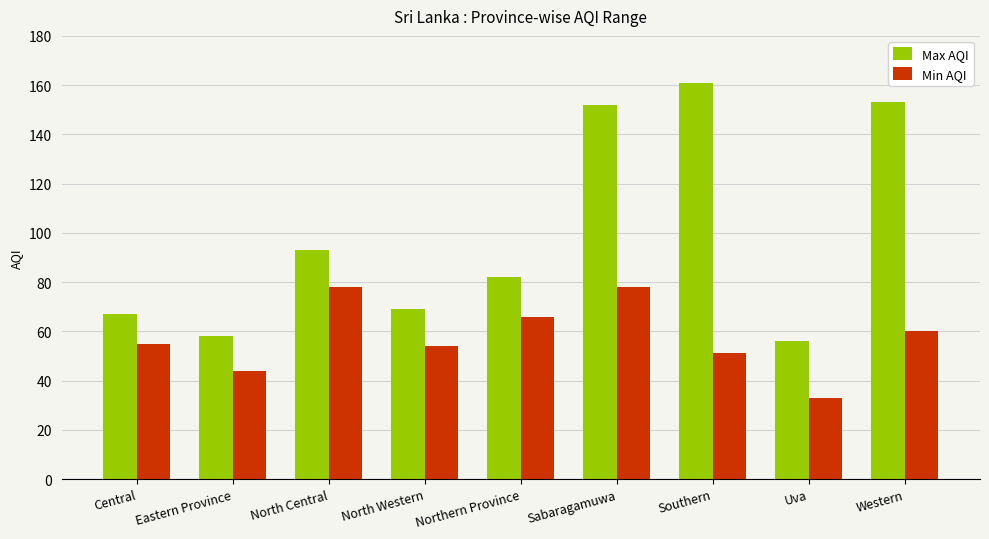

Rank the series by their maximum value, from highest to lowest.

Max AQI, Min AQI